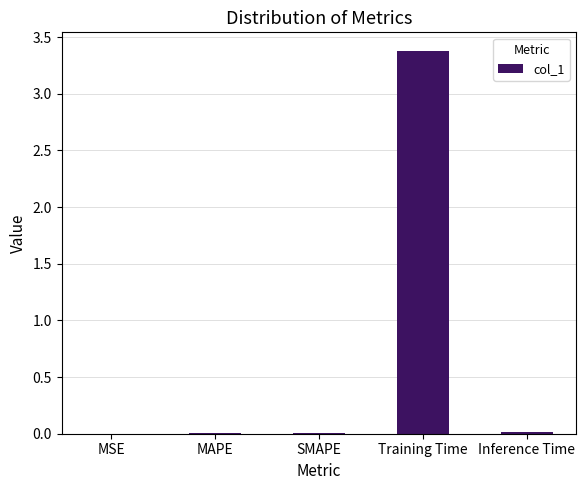

Between Inference Time and Training Time, which is larger?

Training Time